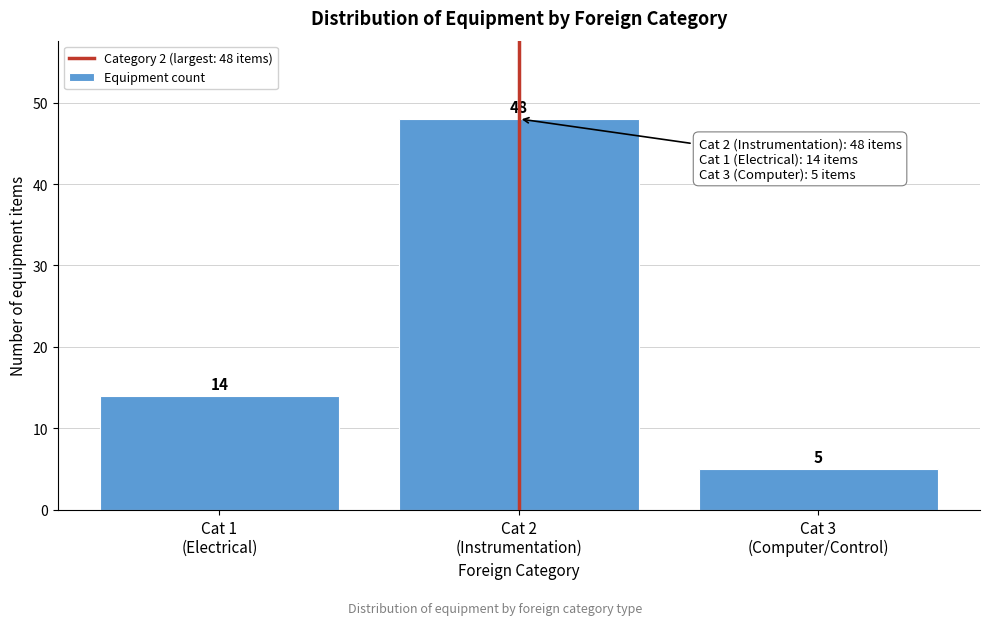

Reading left to right, what are all the values shown in this chart?

14	48	5